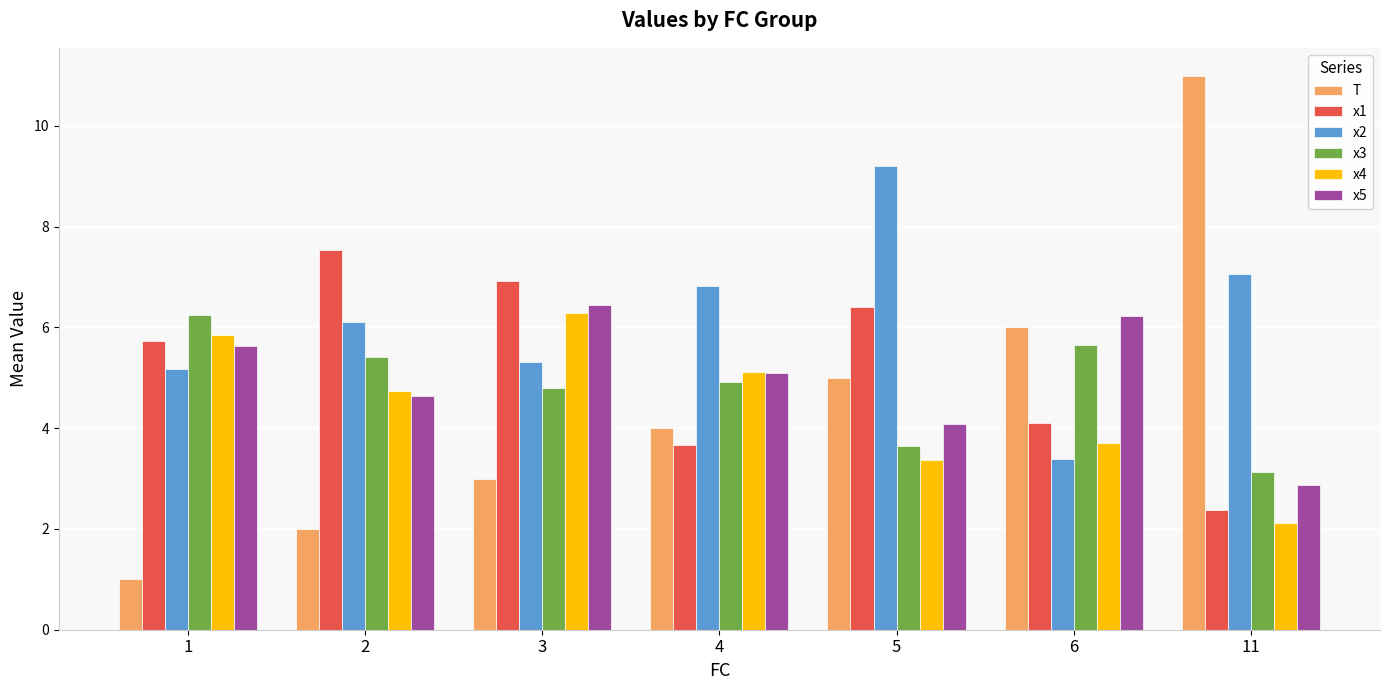

How many groups of bars are there?

7